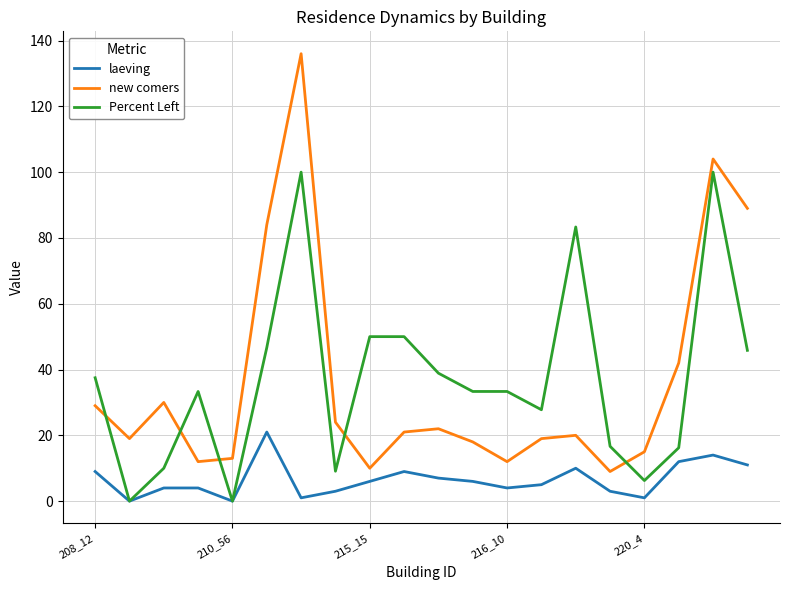

List the series in order of their peak value, highest first.

new comers, Percent Left, laeving